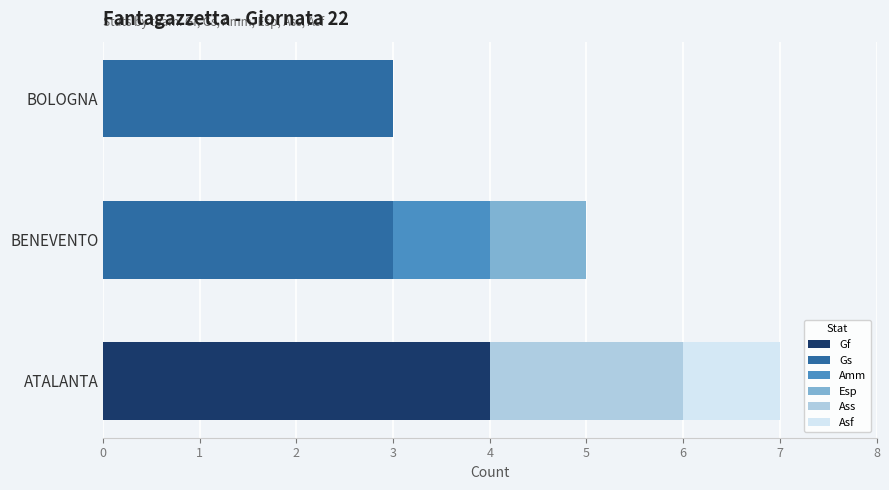

What are all the series names shown in the legend?

Gf, Gs, Amm, Esp, Ass, Asf